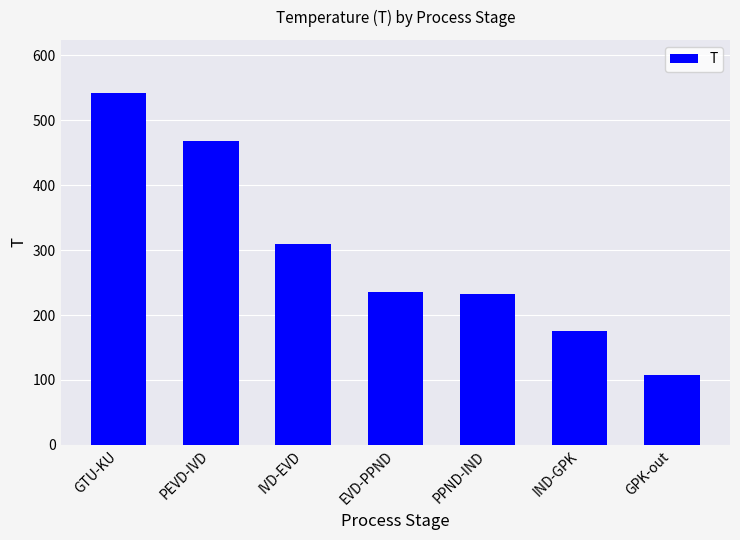

What is the difference between the values at IND-GPK and IVD-EVD?

133.7